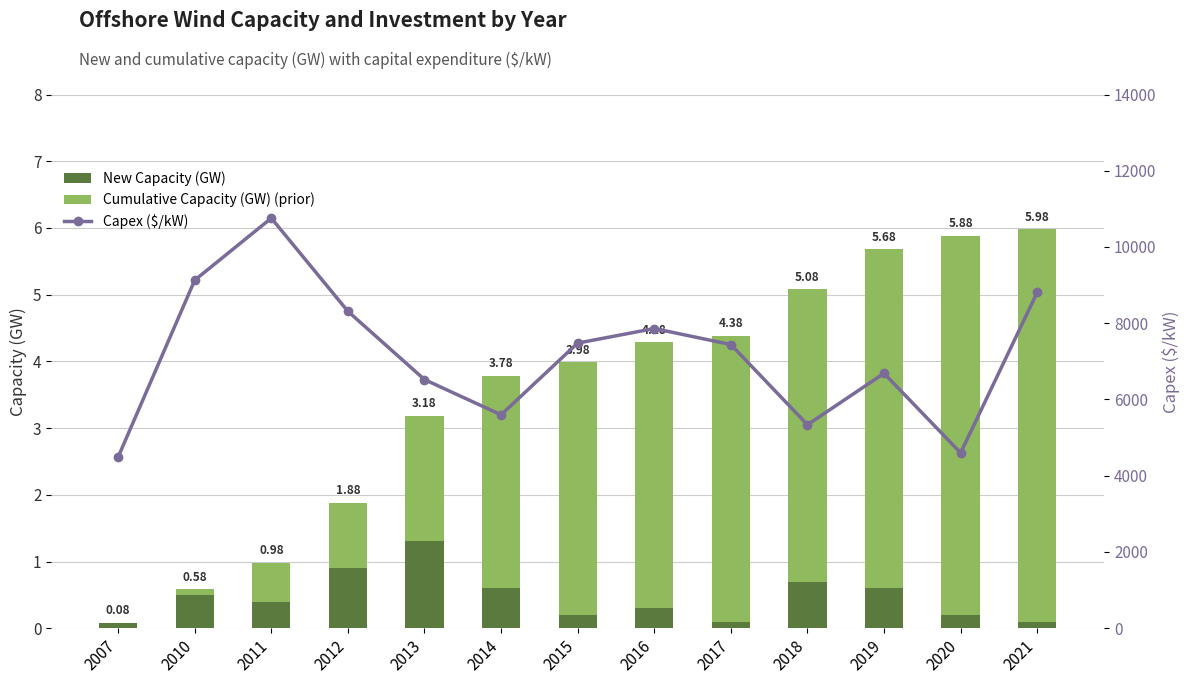

Reading right to left, list all the values displayed in this chart.

New Capacity (GW): 2021=0.1	2020=0.2	2019=0.6	2018=0.7	2017=0.1	2016=0.3	2015=0.2	2014=0.6	2013=1.3	2012=0.9	2011=0.4	2010=0.5	2007=0.1
Cumulative Capacity (GW) (prior): 2021=5.9	2020=5.7	2019=5.1	2018=4.4	2017=4.3	2016=4.0	2015=3.8	2014=3.2	2013=1.9	2012=1.0	2011=0.6	2010=0.1	2007=0.0
Capex ($/kW): 2021=8809.0	2020=4599.0	2019=6686.0	2018=5337.0	2017=7441.0	2016=7861.0	2015=7479.0	2014=5598.0	2013=6522.0	2012=8313.0	2011=10757.0	2010=9130.0	2007=4490.0